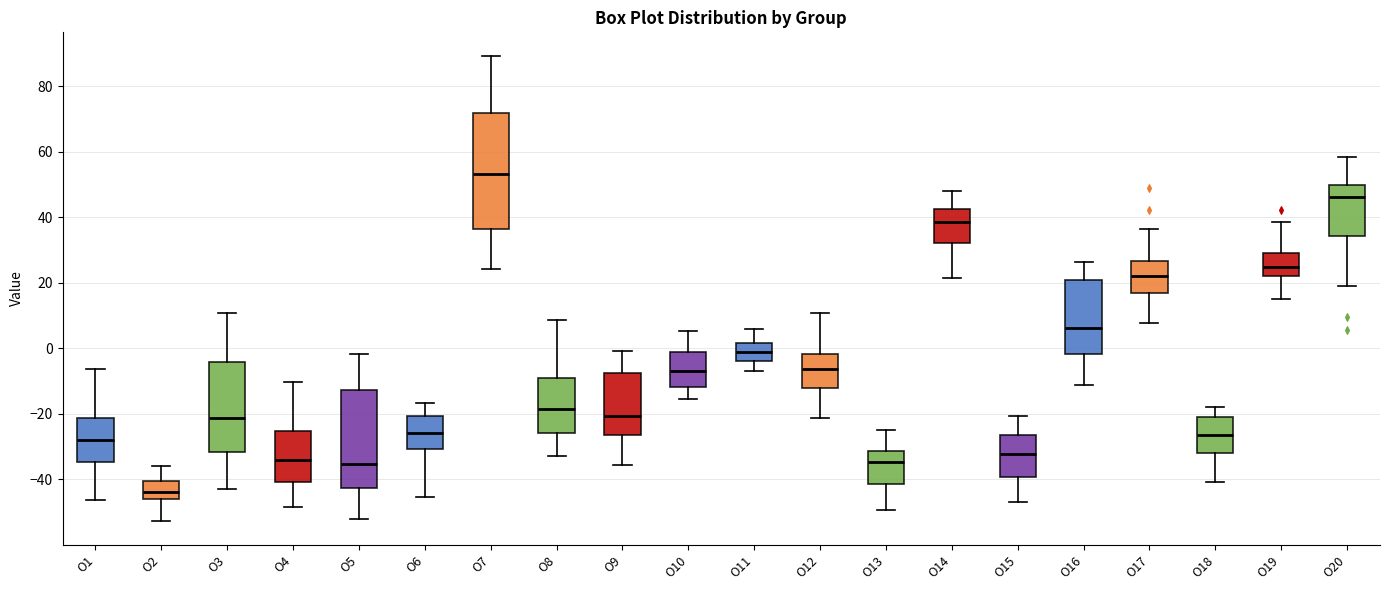

Which box's median line is the highest?

O7